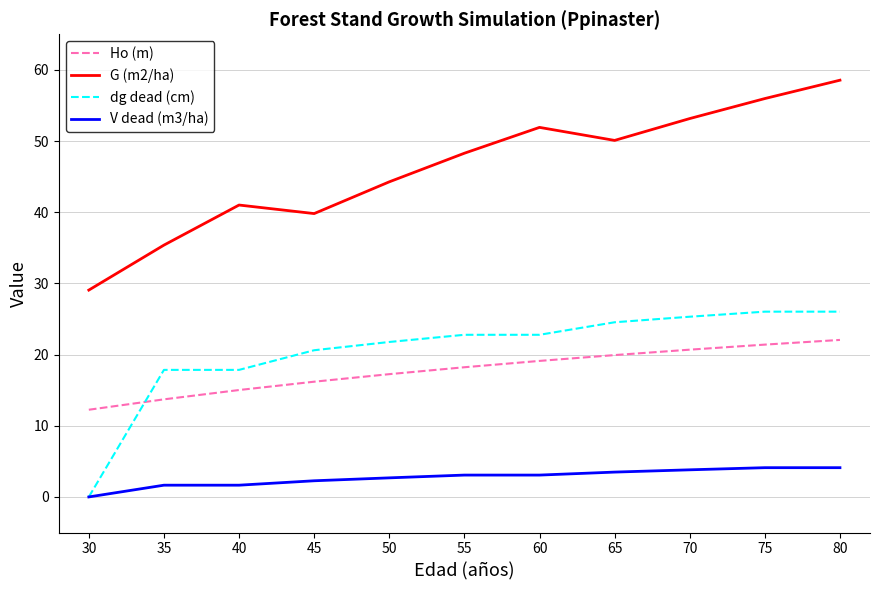

How many lines are shown in the chart?

4